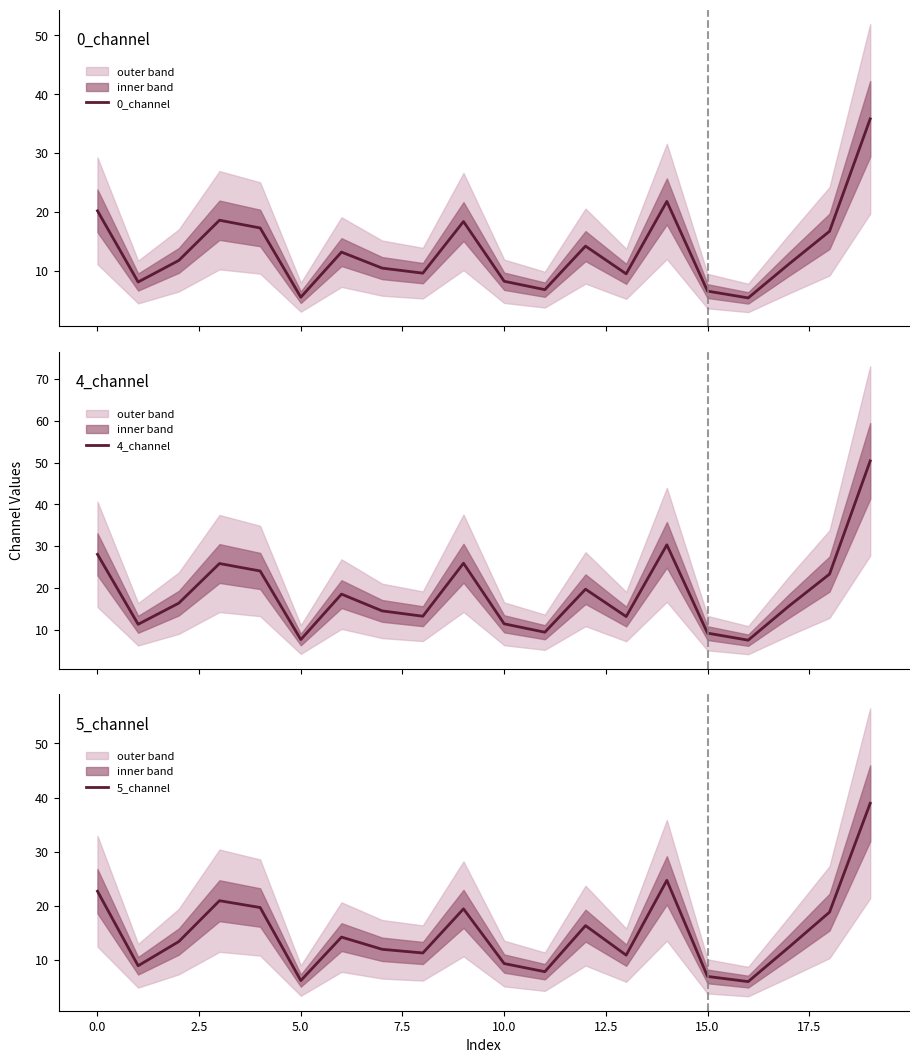

Which series has the largest total across all categories?

4_channel